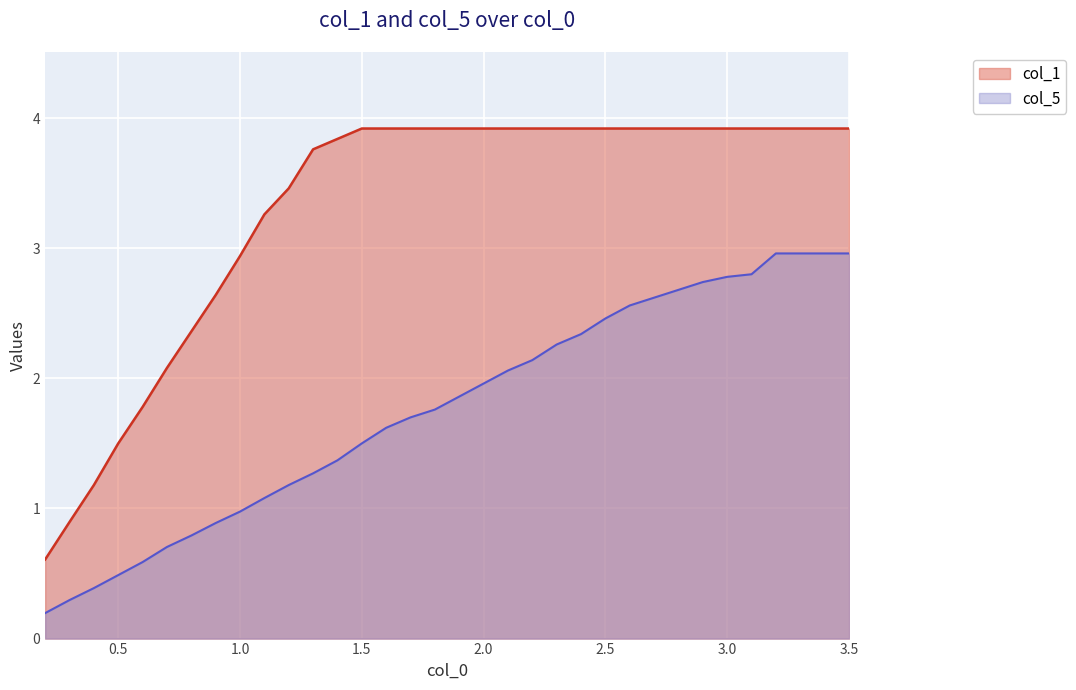

Which category has the lowest value in the col_1 series?

0.2